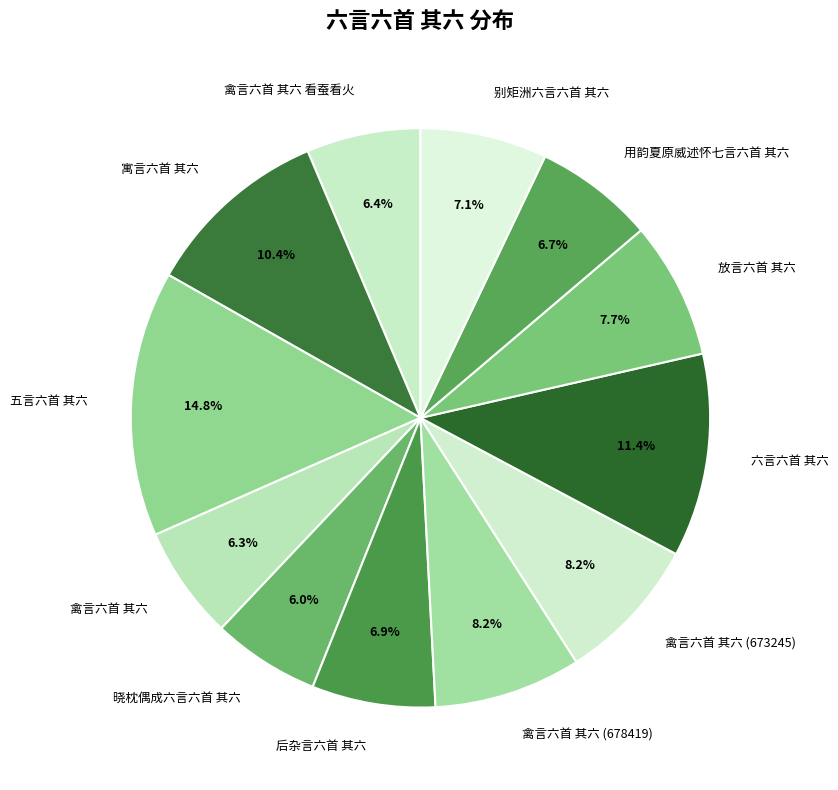

True or false: 五言六首 其六 accounts for 1% of the total.

False